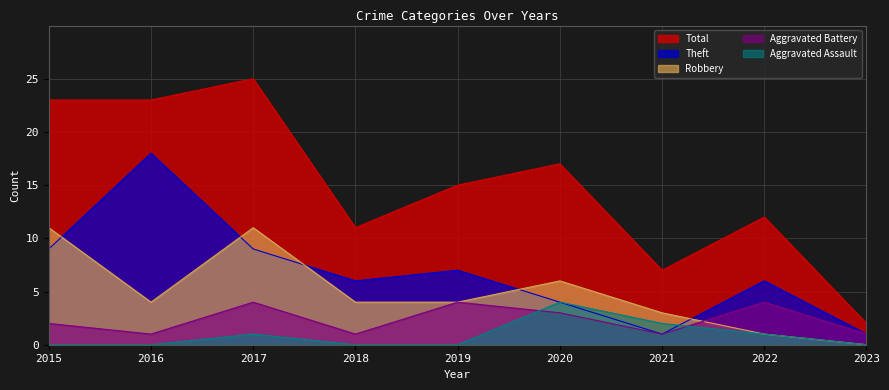

What is the sum of the Total values at 2023 and 2019?

17